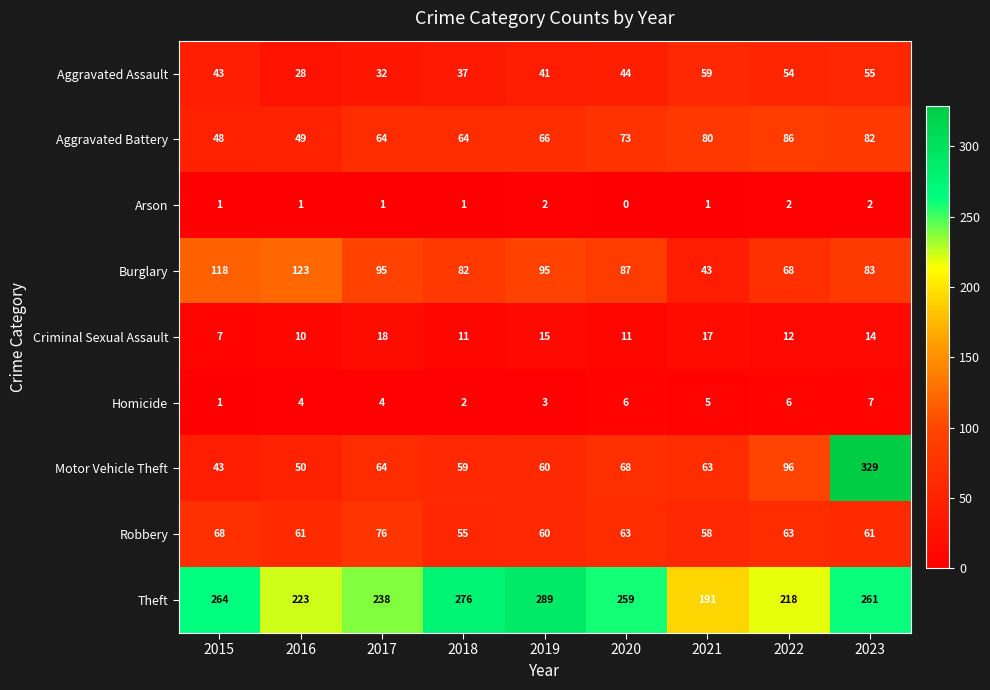

What is the difference between the Criminal Sexual Assault values at 2018 and 2019?

4